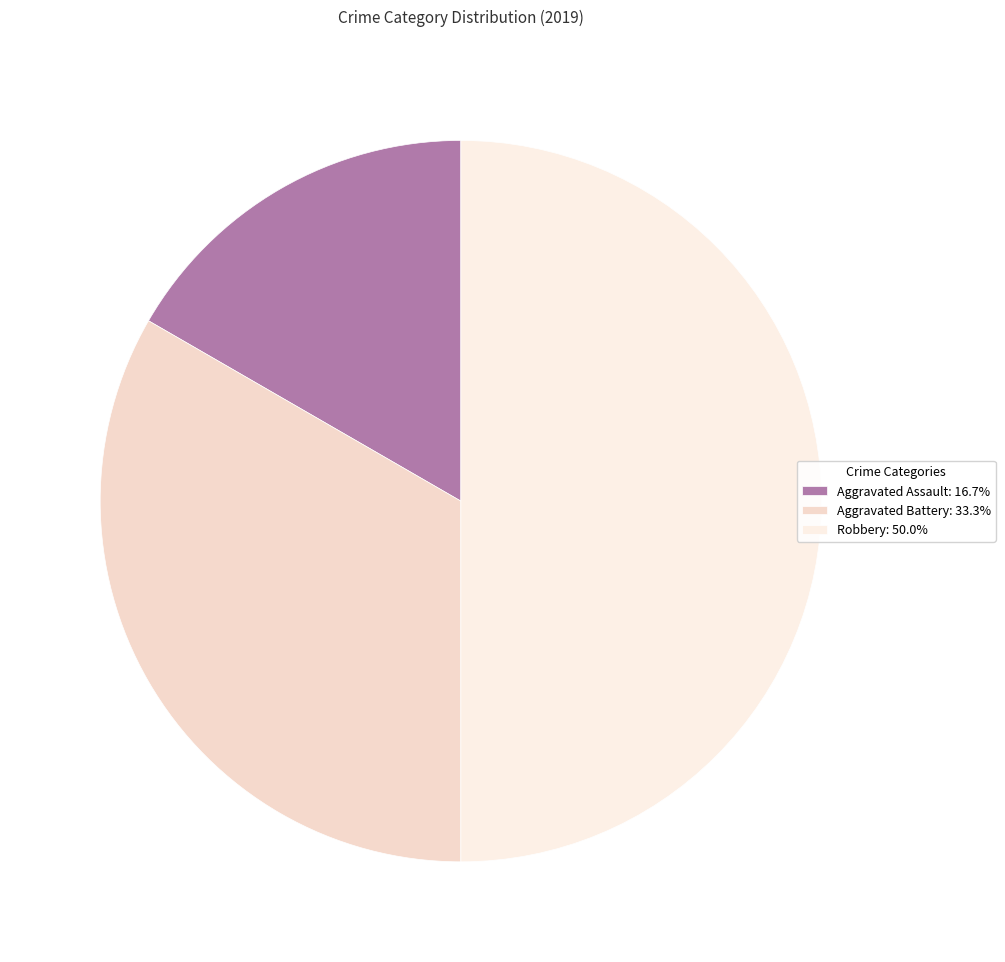

Count the number of slices in the pie.

3